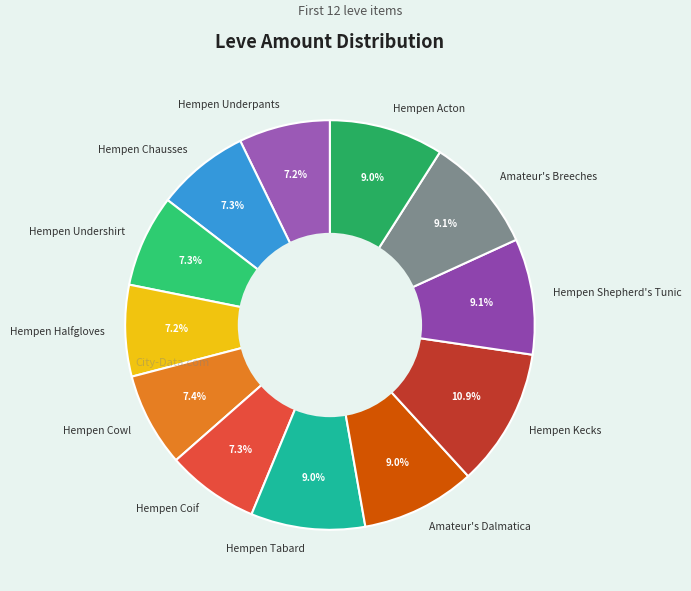

How many slices are in this pie chart?

12